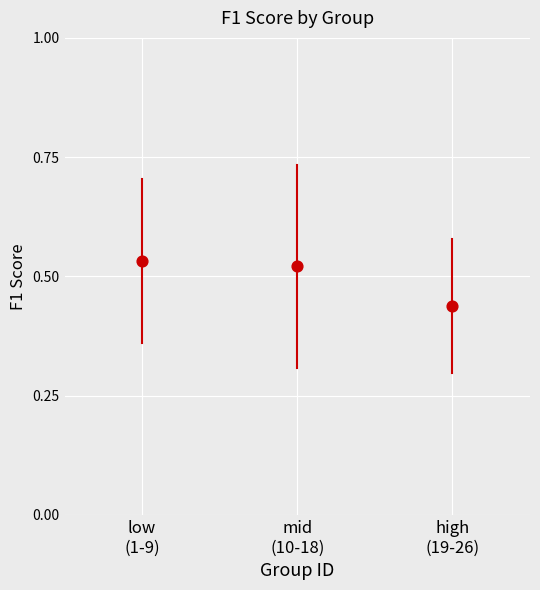

What is the range of X values (max minus min)?

2.0